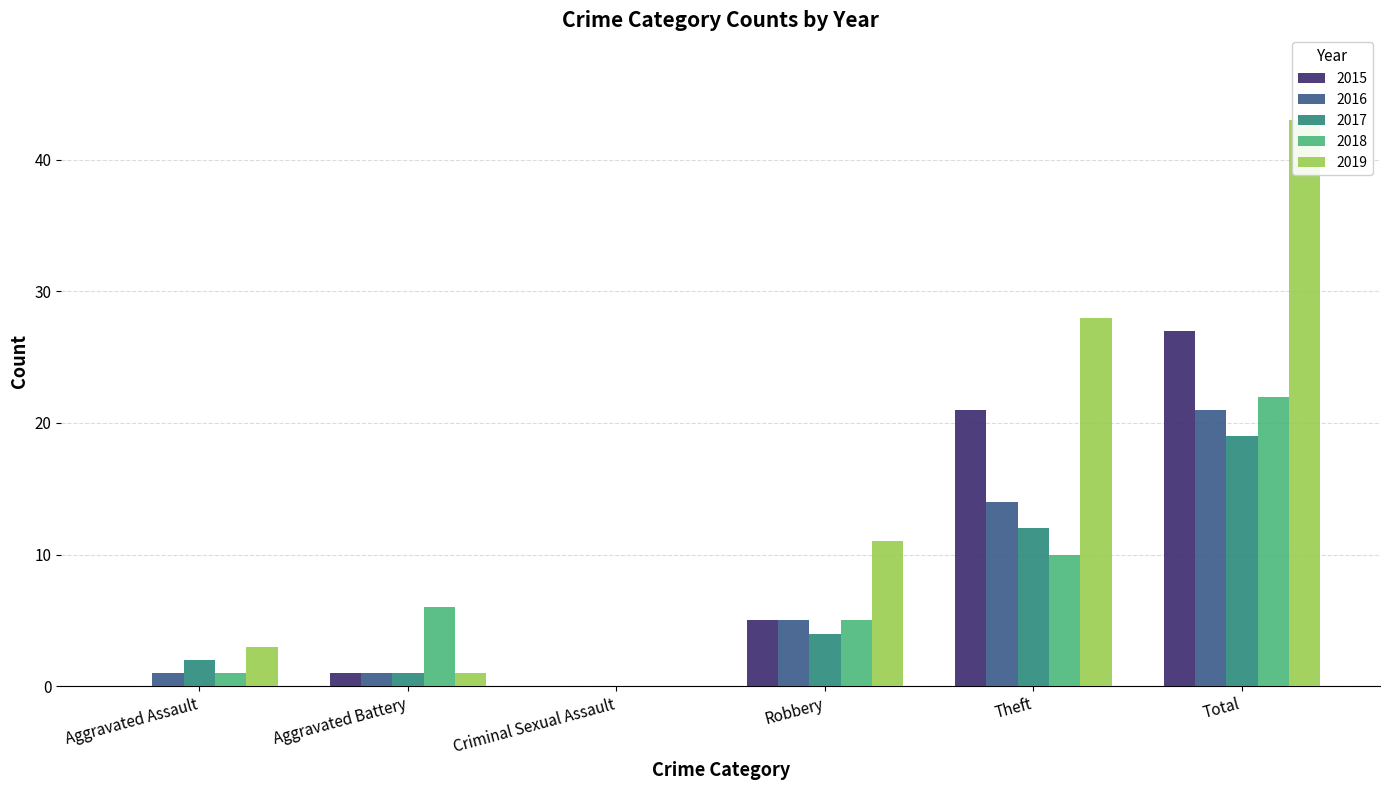

What is the spread (max minus min) of values at Aggravated Battery?

5